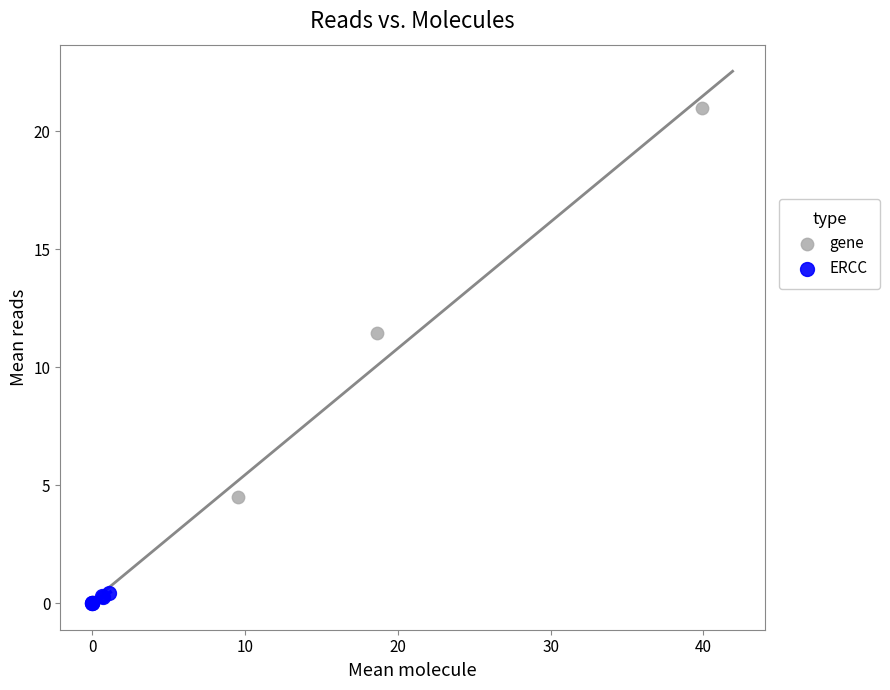

Which series reaches the maximum Y coordinate?

gene